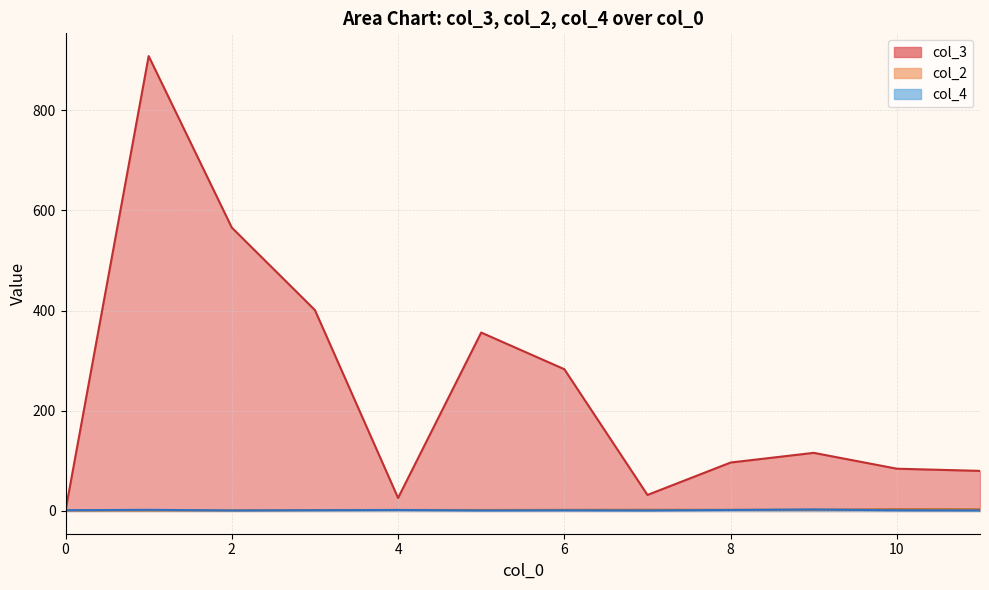

What is the difference between the maximum and minimum values in the col_2 series?

3